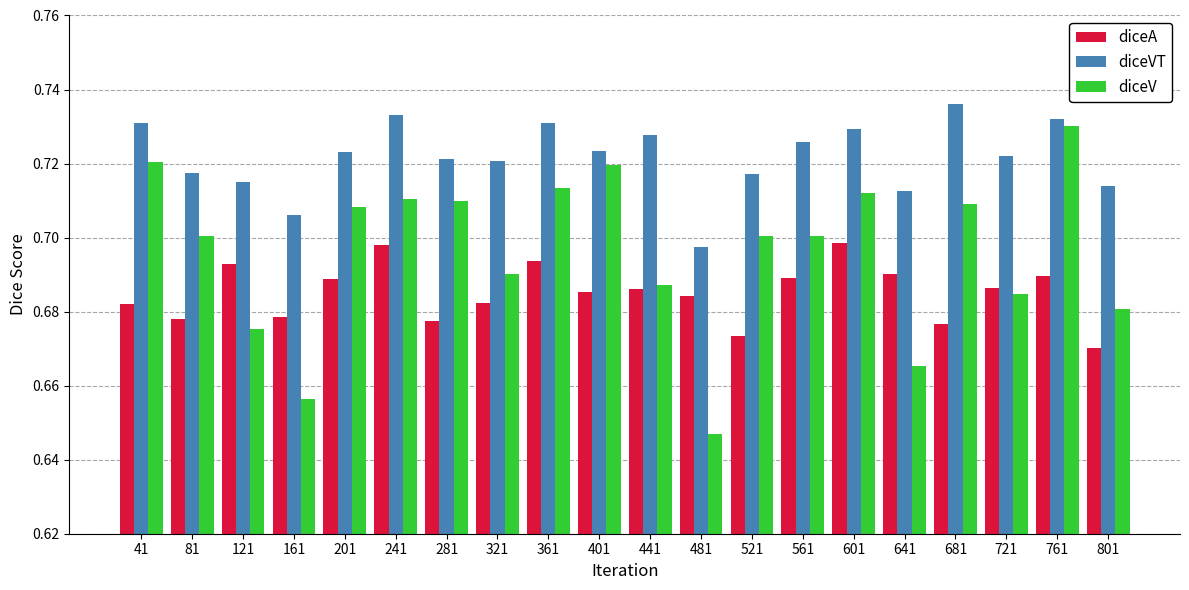

Which label corresponds to the largest value in the chart?

681